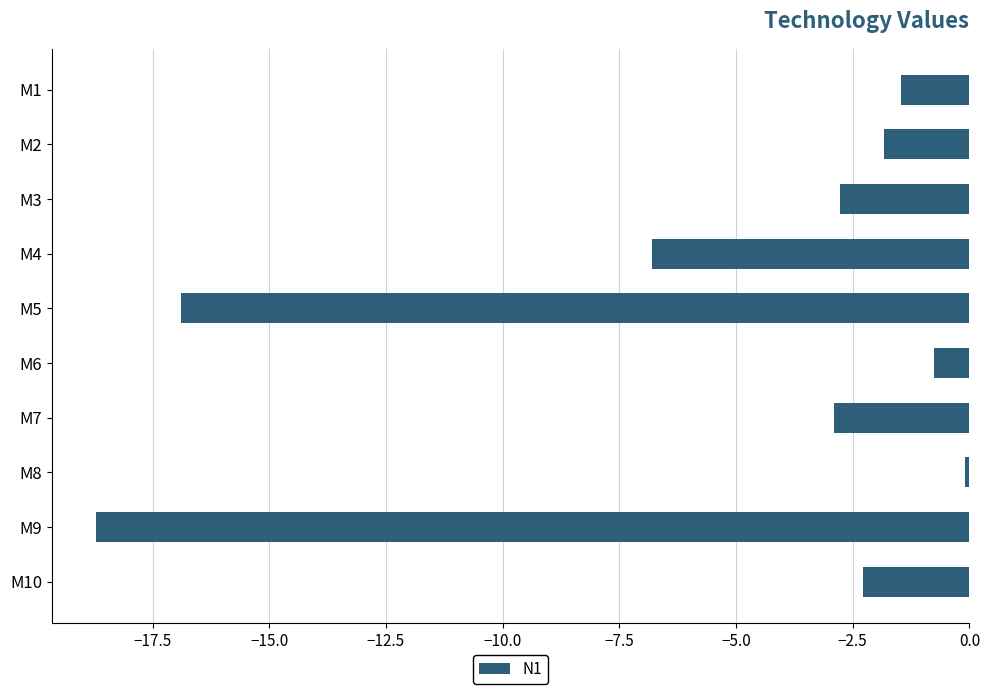

What is the greatest value displayed?

-0.1